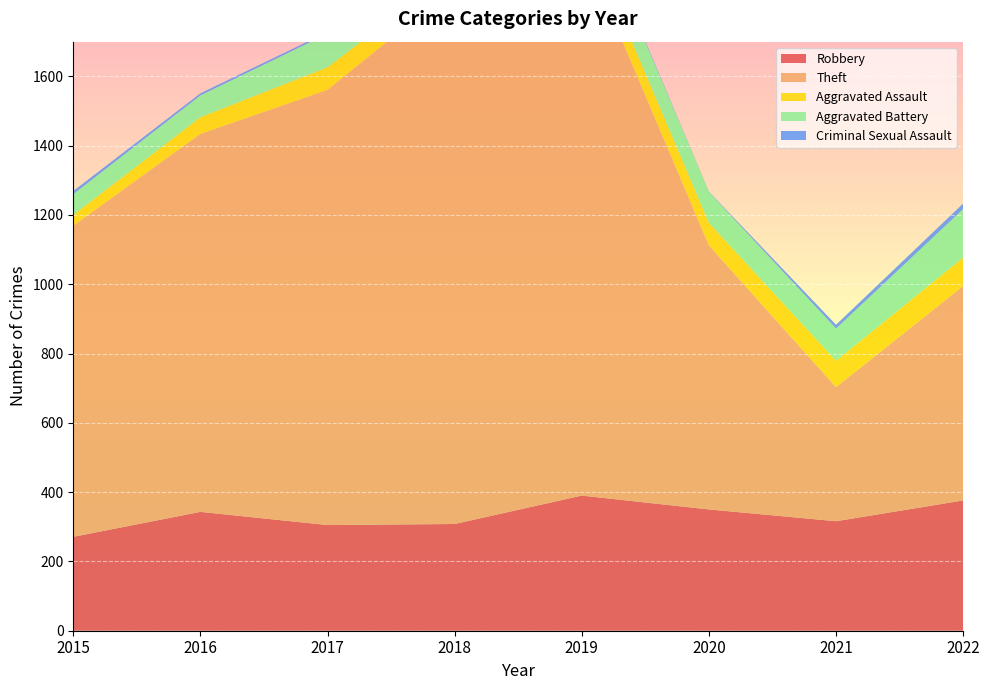

Reading left to right, extract all data points from this chart.

Robbery: 271	343	305	308	390	350	316	376
Theft: 898	1091	1256	1550	1587	762	387	619
Aggravated Assault: 31	48	65	50	63	65	76	82
Aggravated Battery: 60	63	97	99	93	89	93	140
Criminal Sexual Assault: 9	6	5	7	4	1	11	16